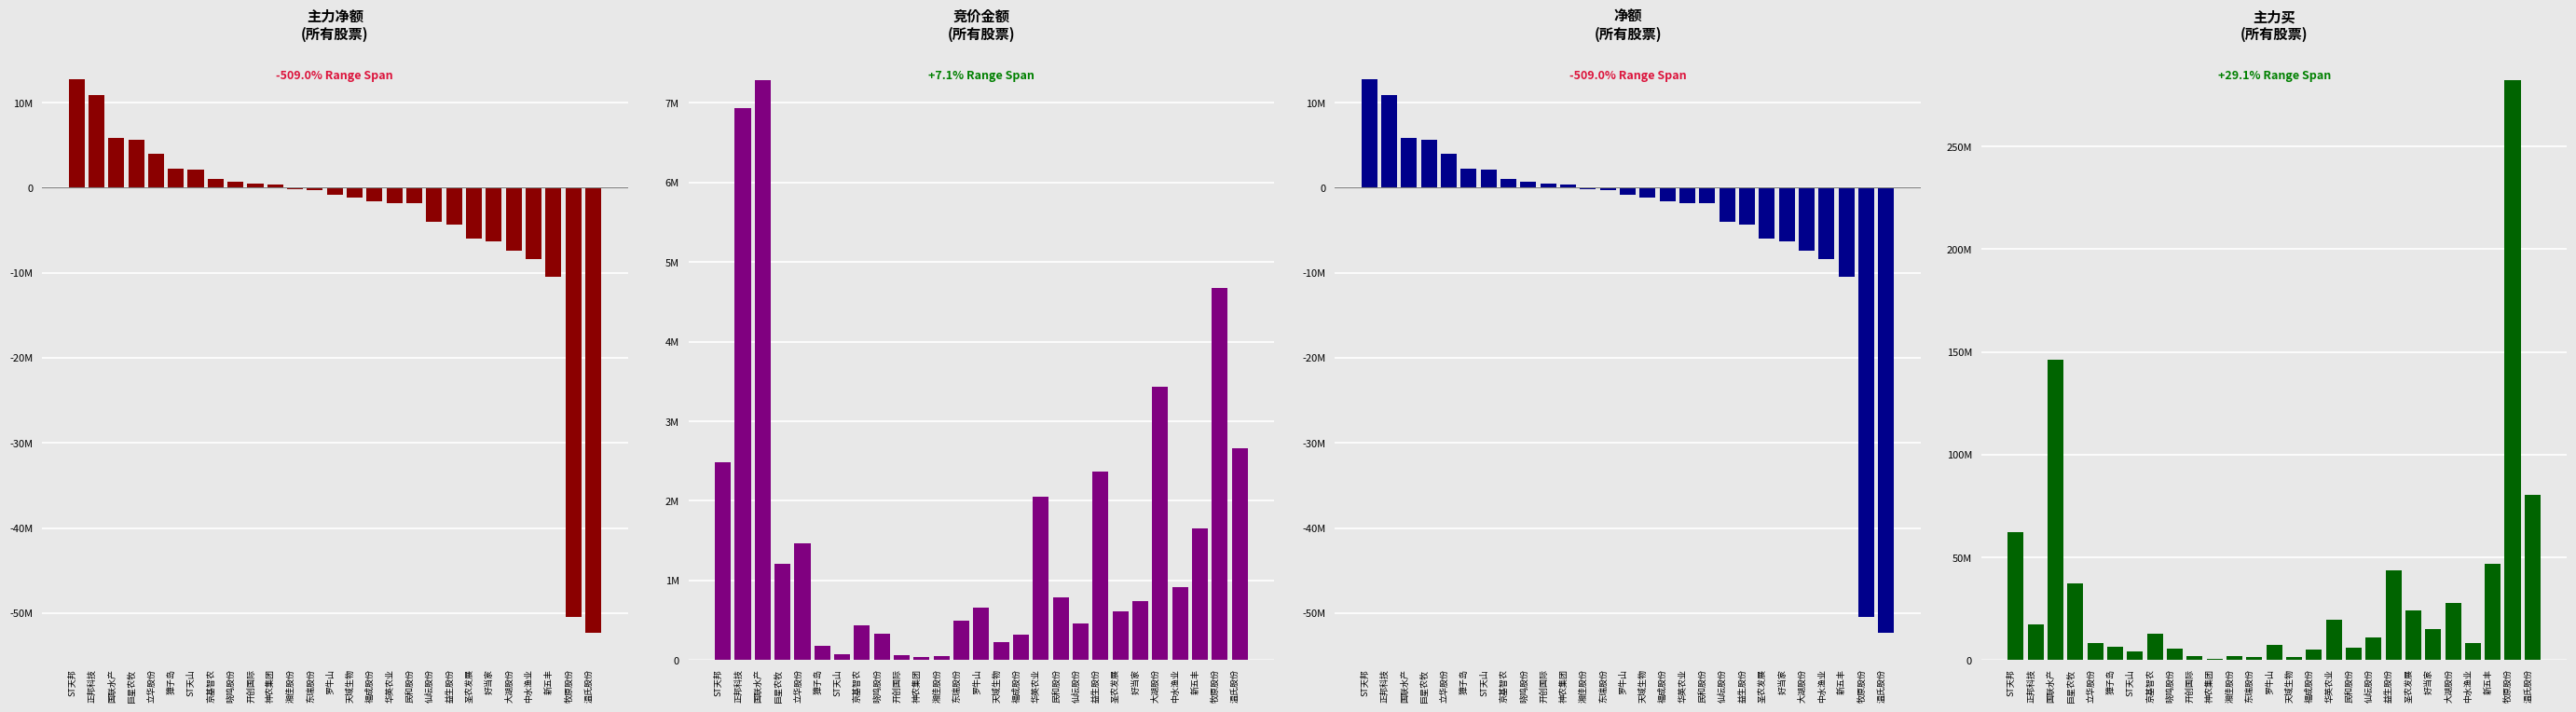

What is the highest value of the 主力买 series?

282247492